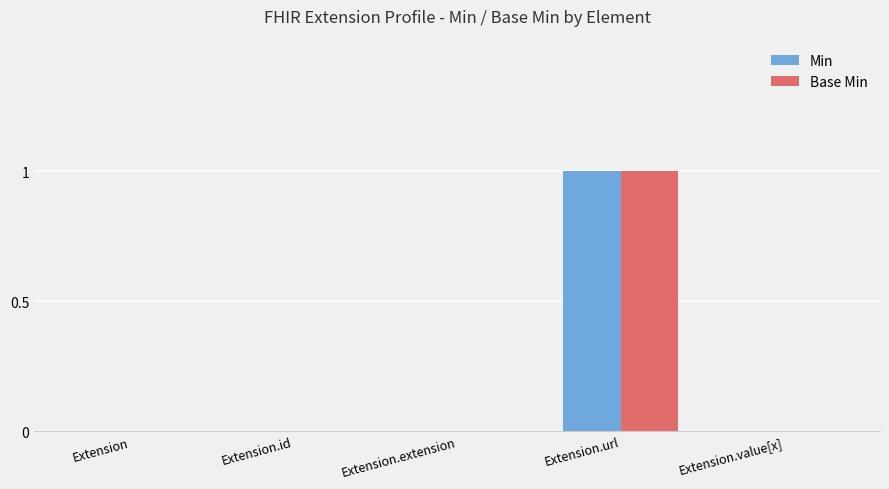

Reading right to left, list all the values displayed in this chart.

Min: Extension.value[x]=0	Extension.url=1	Extension.extension=0	Extension.id=0	Extension=0
Base Min: Extension.value[x]=0	Extension.url=1	Extension.extension=0	Extension.id=0	Extension=0